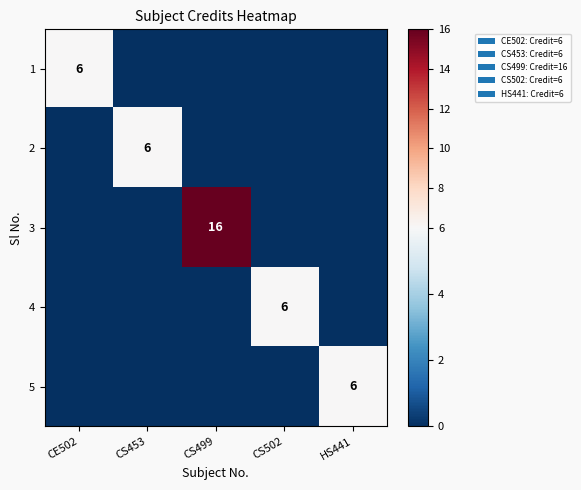

The 1 series shows 2 at CE502. True or false?

False